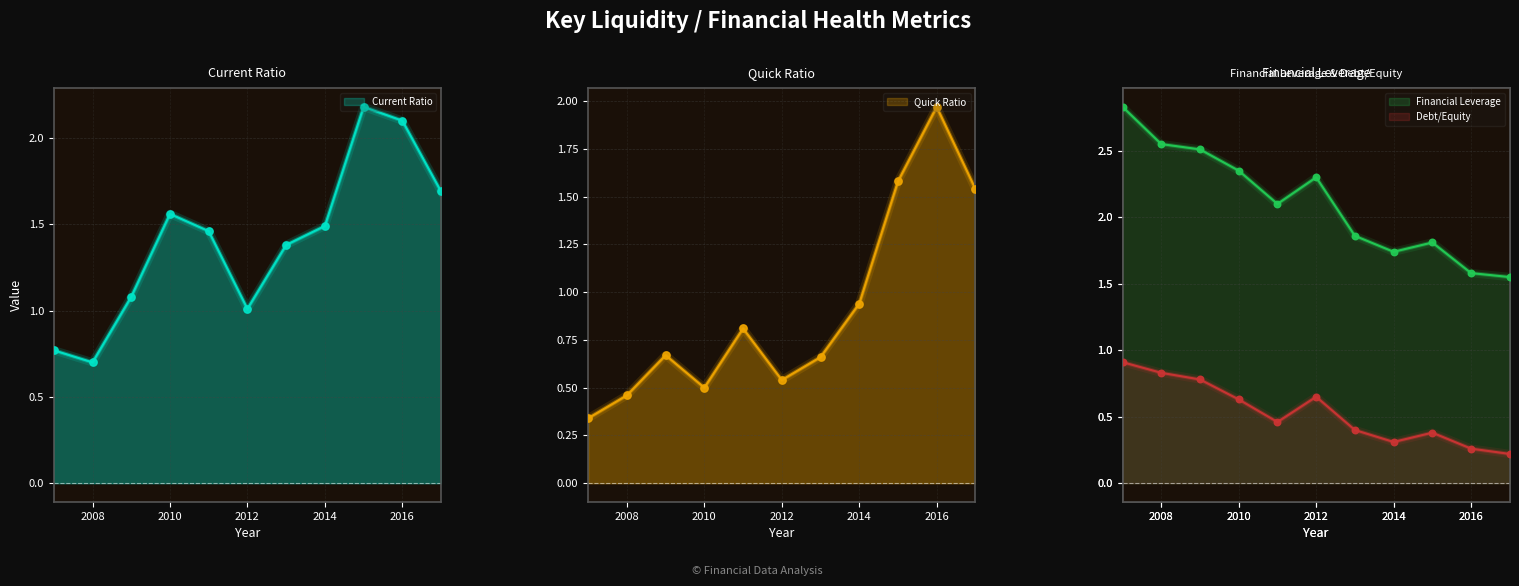

What is the total value across all series at 2007?

4.9